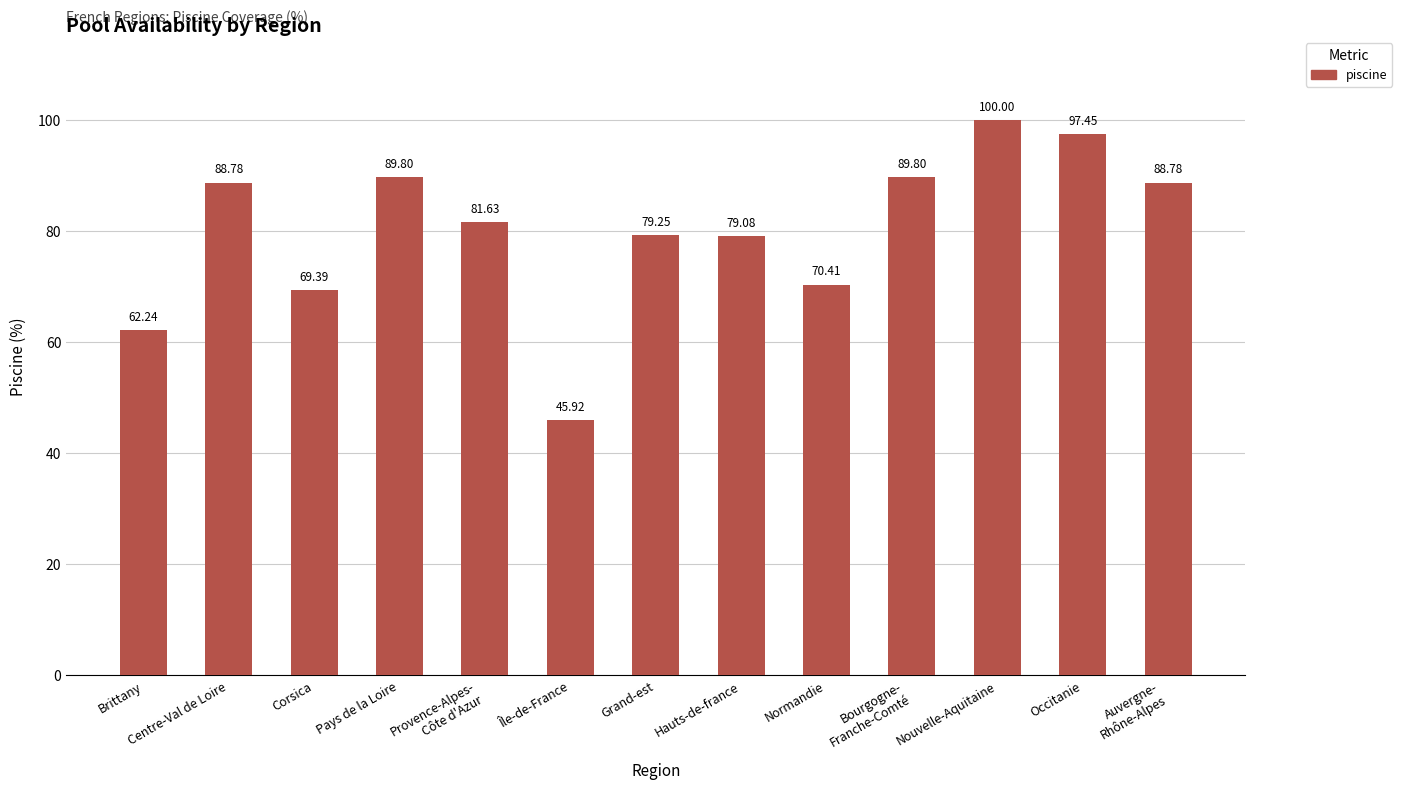

At which category does the chart reach its minimum across all series?

Île-de-France